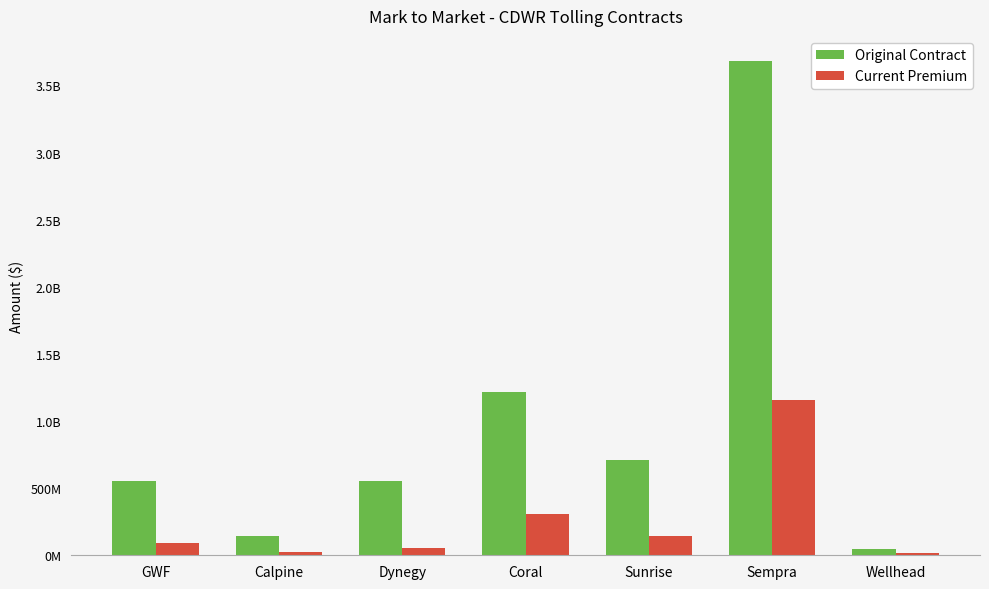

True or false: Original Contract has a value of 1779553627.4 at Sempra.

False